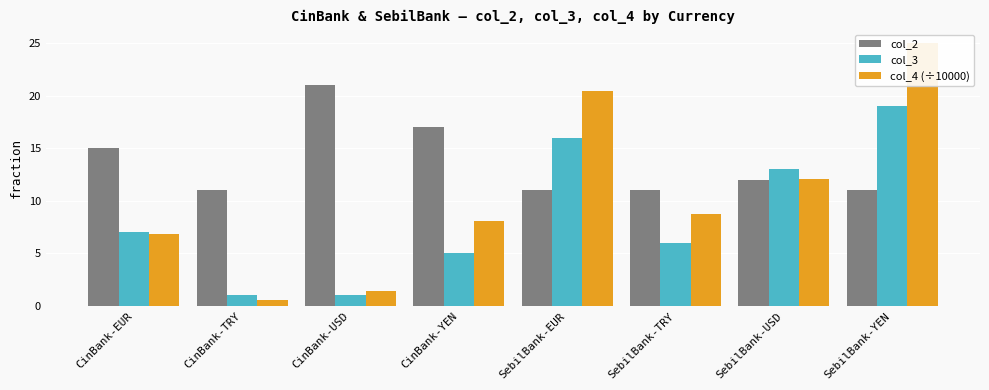

How many data points in col_4 (÷10000) are less than 8?

3